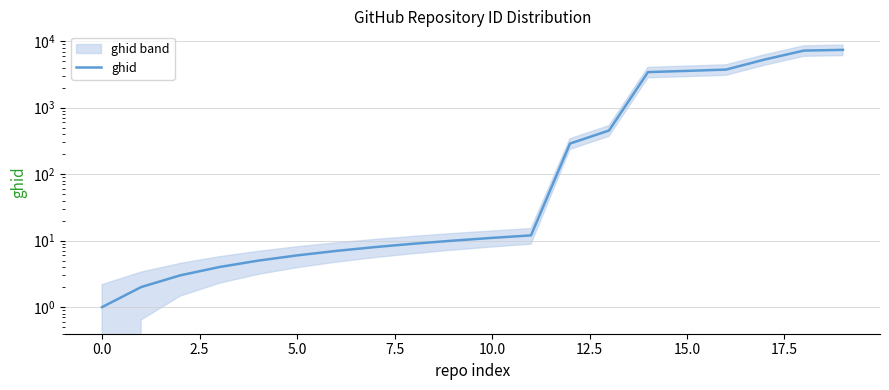

What is the value of the 20th point from the left?

7427